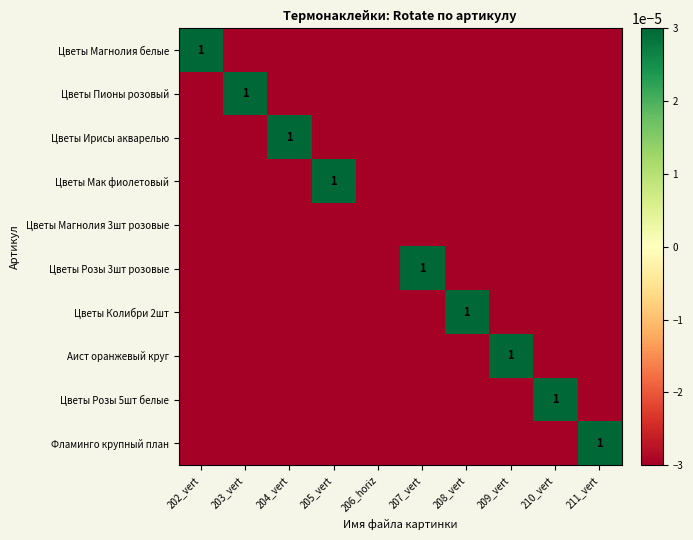

Is it true that Цветы Магнолия белые equals 1.5 at 202_vert?

False